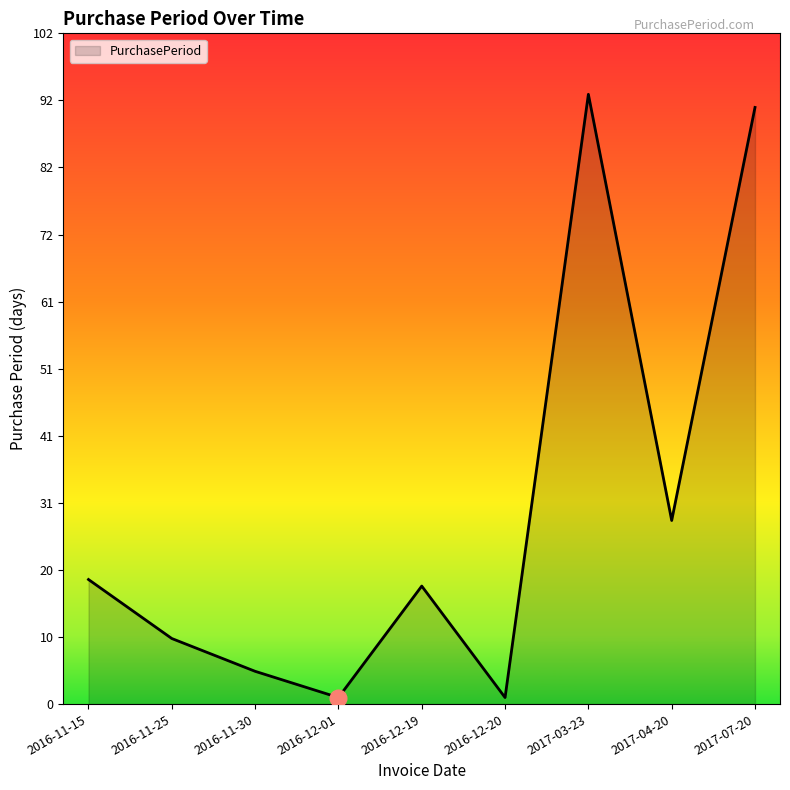

What position from the left is 2016-11-25?

2